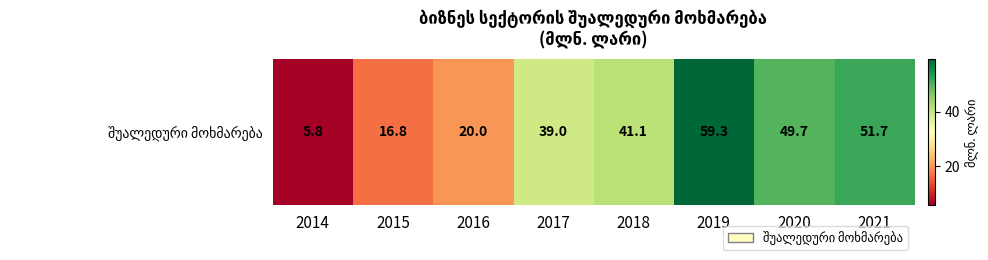

Read the value at 2016.

20.0